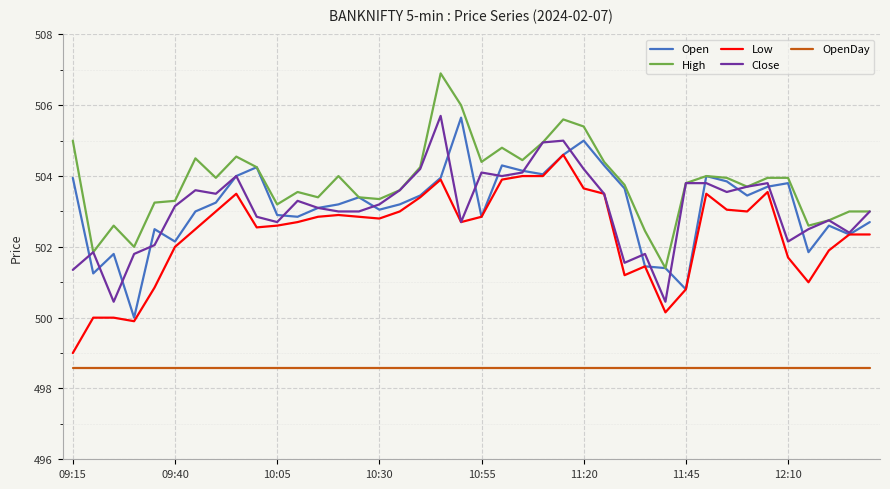

True or false: Low and High intersect in this chart.

False